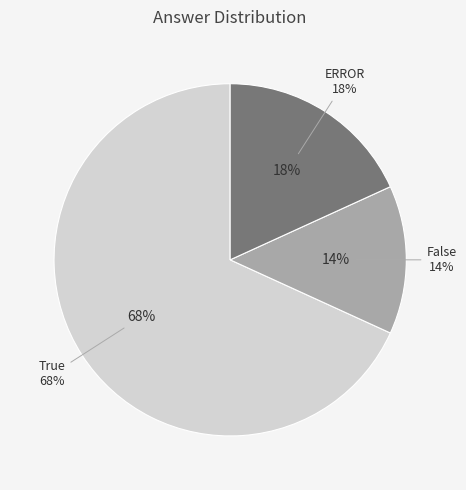

Is True the majority of the pie?

Yes